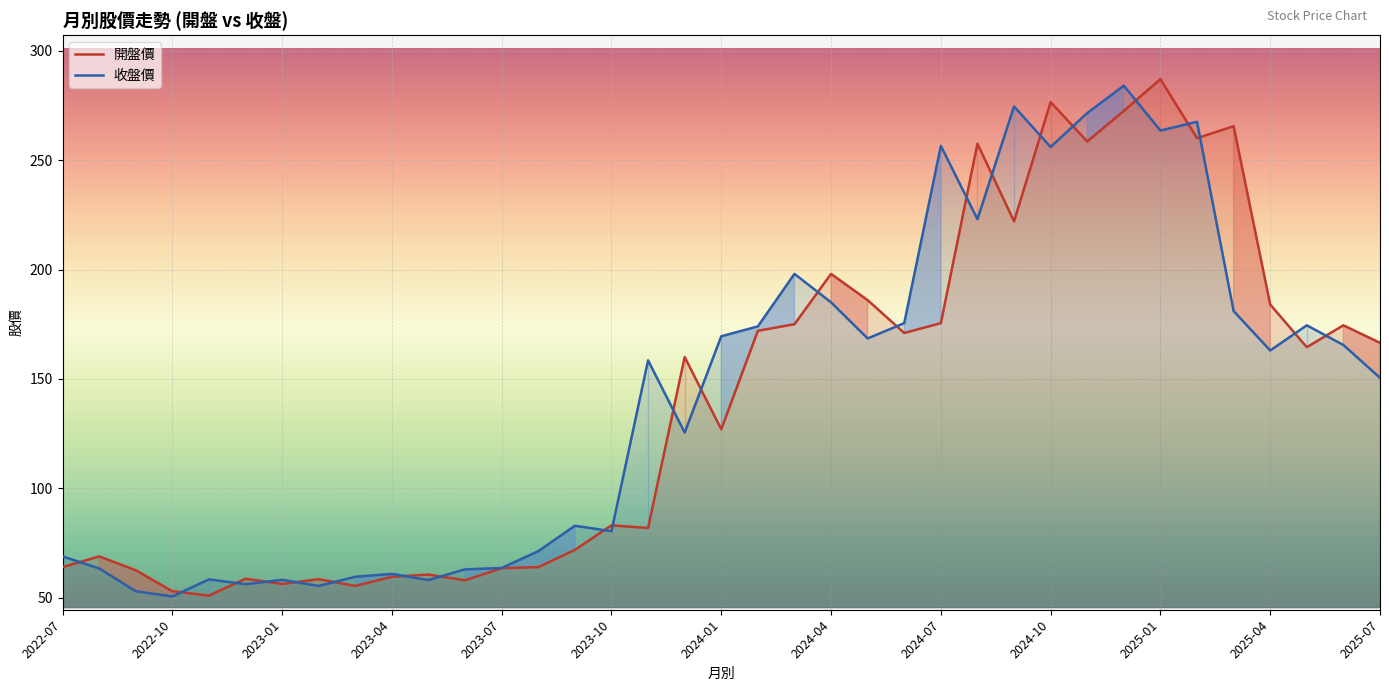

Which series has the largest total across all categories?

收盤價